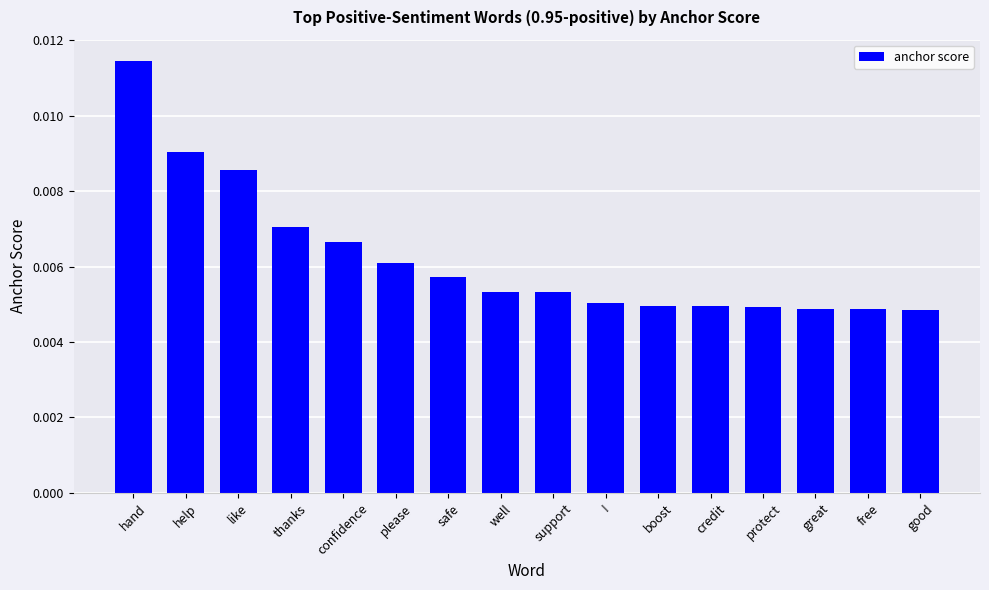

What is the label of the 3rd bar from the right?

great